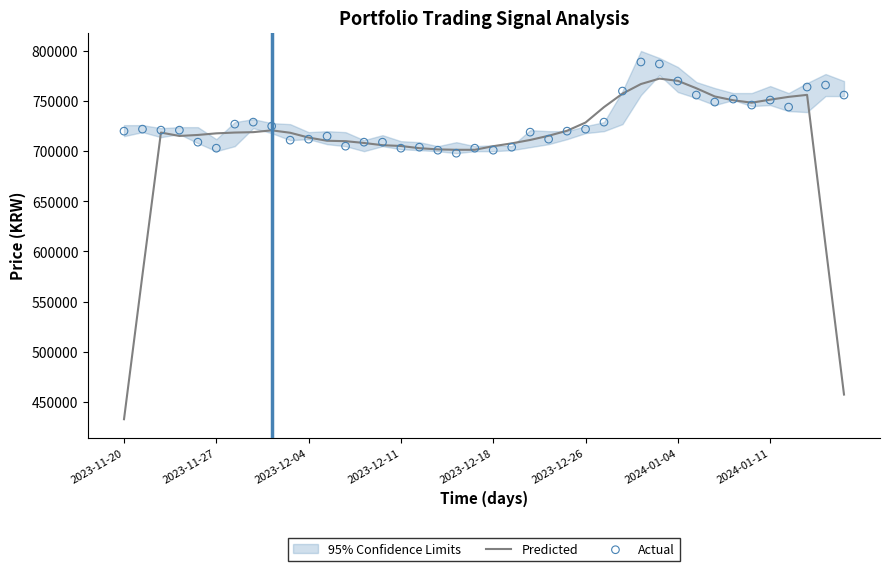

Is the value of Predicted at 29 greater than the value of Actual at 39?

Yes